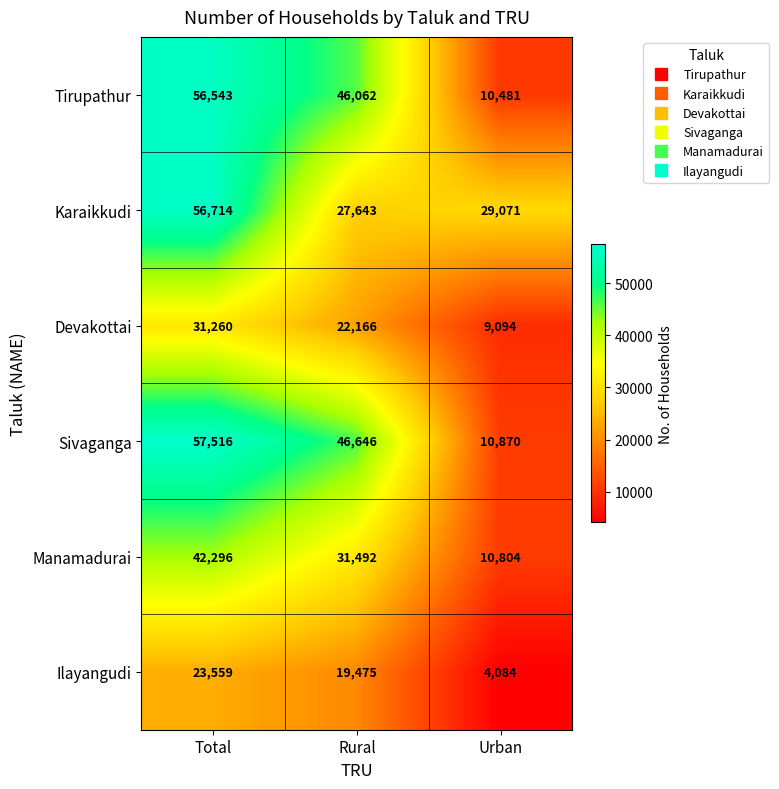

What is the sum of all Sivaganga values?

115032